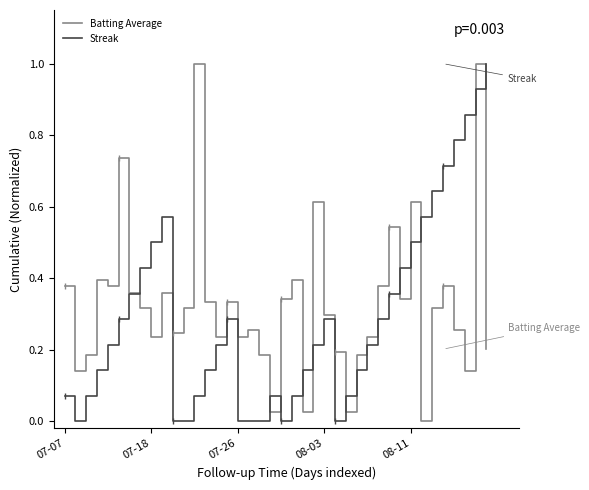

What is the greatest value displayed?

1.0